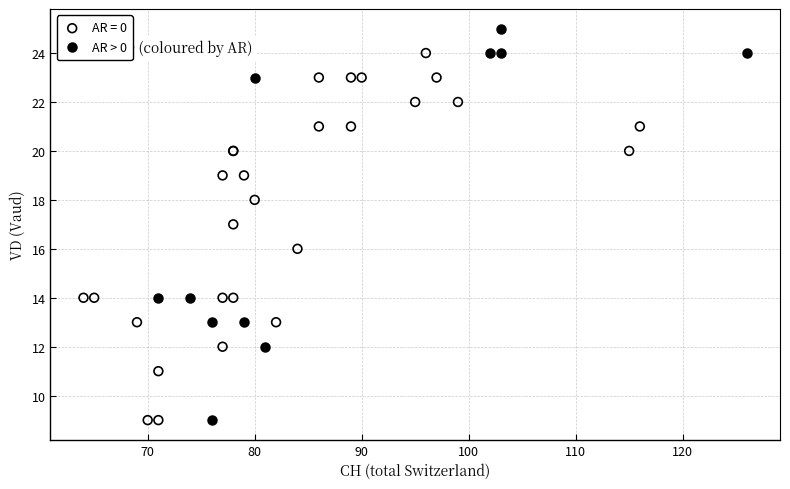

Which series reaches the maximum Y coordinate?

AR > 0